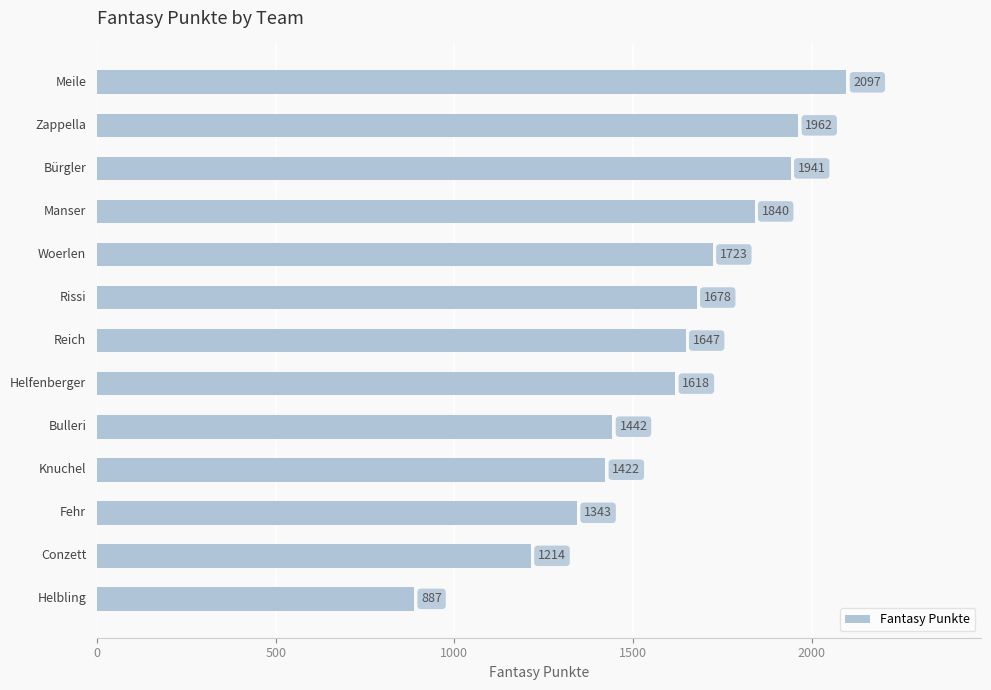

What is the value of the 11th bar from the top?

1343